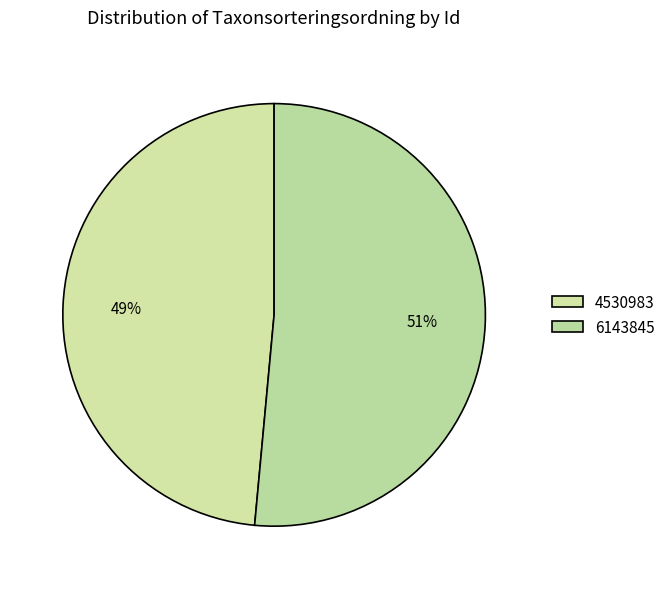

To the nearest percent, what is the average slice percentage?

50%